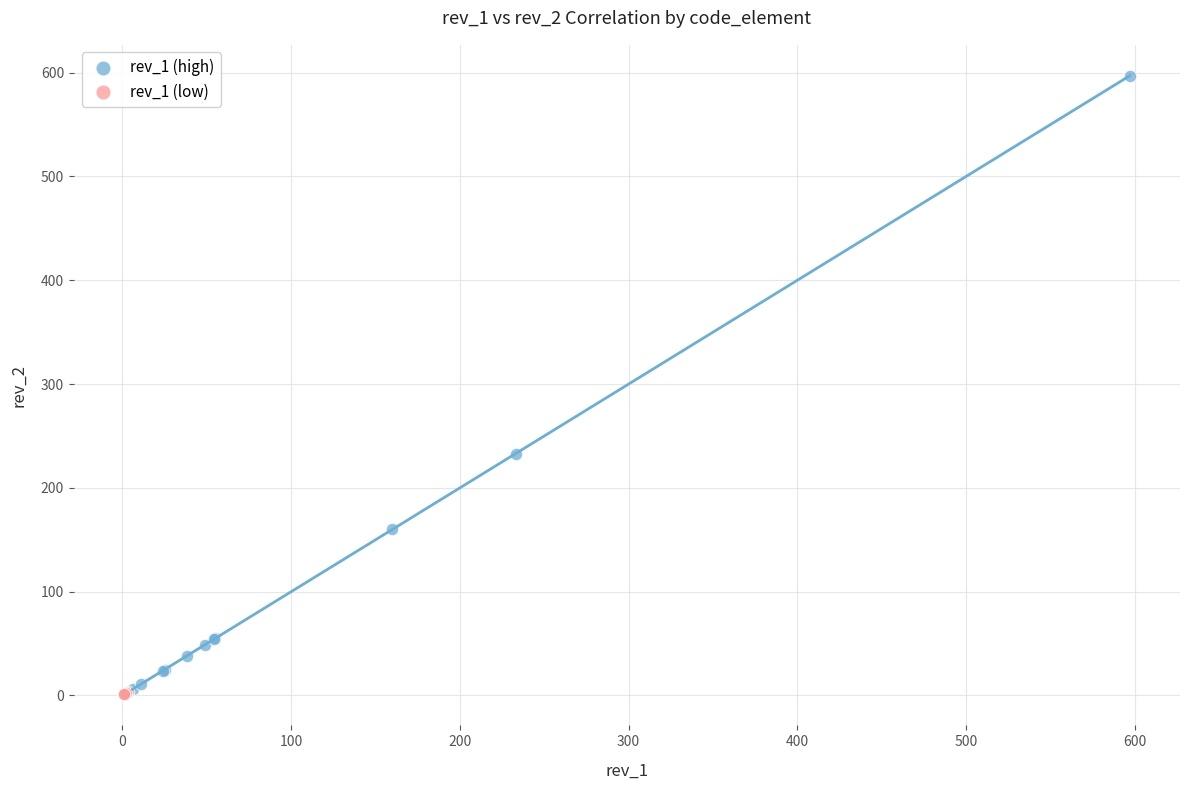

Which series contains the highest Y value?

rev_1 (high)